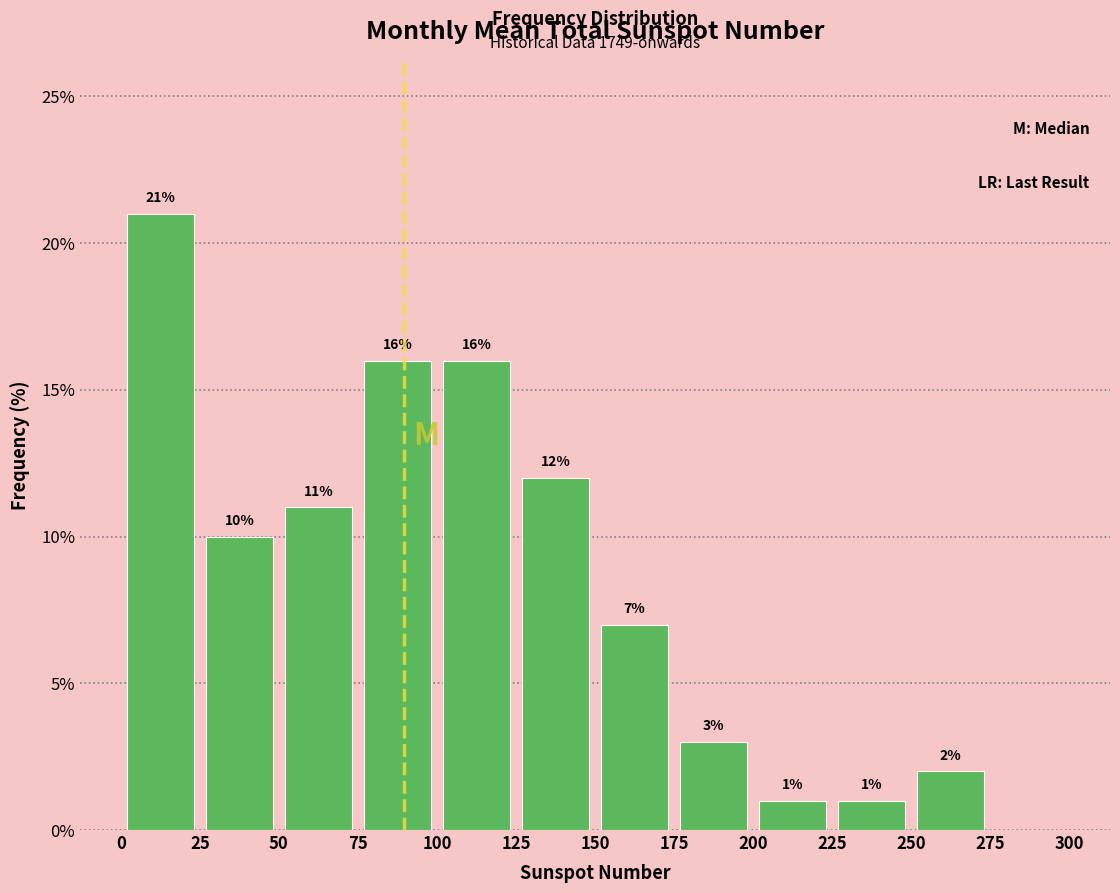

Which range on the x-axis has the tallest bar?

0 to 25